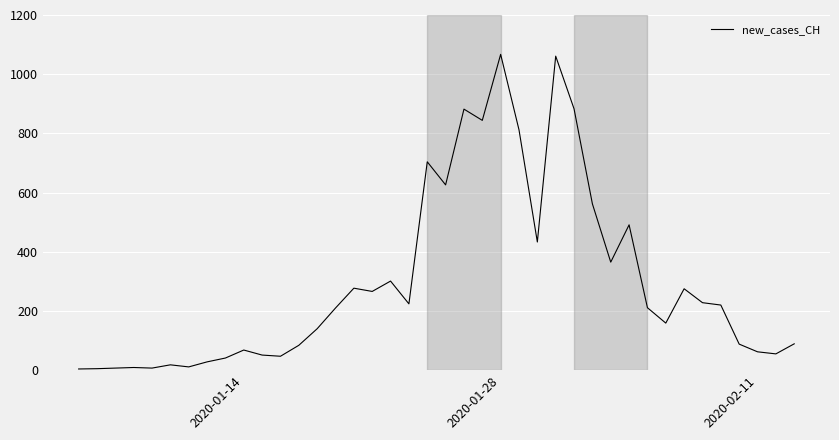

Is this an area chart (filled region under the line)?

No